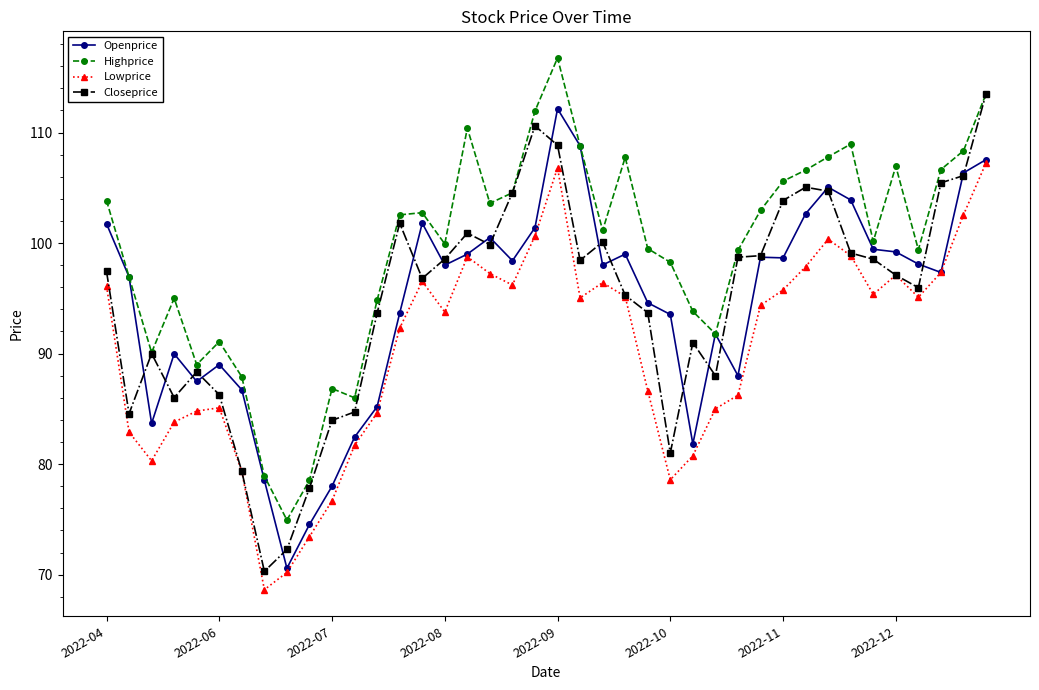

What is the greatest value displayed?

116.8